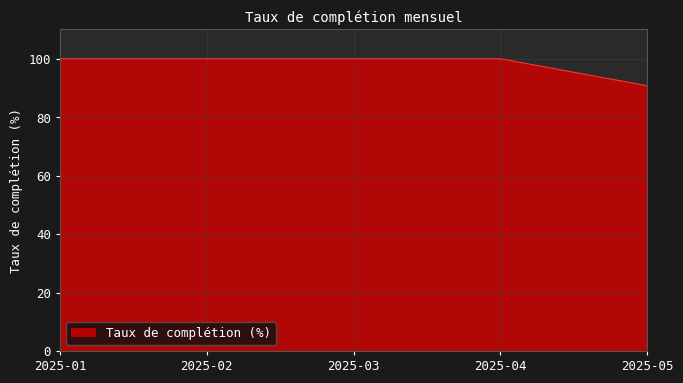

What is the sum of all values?

490.8